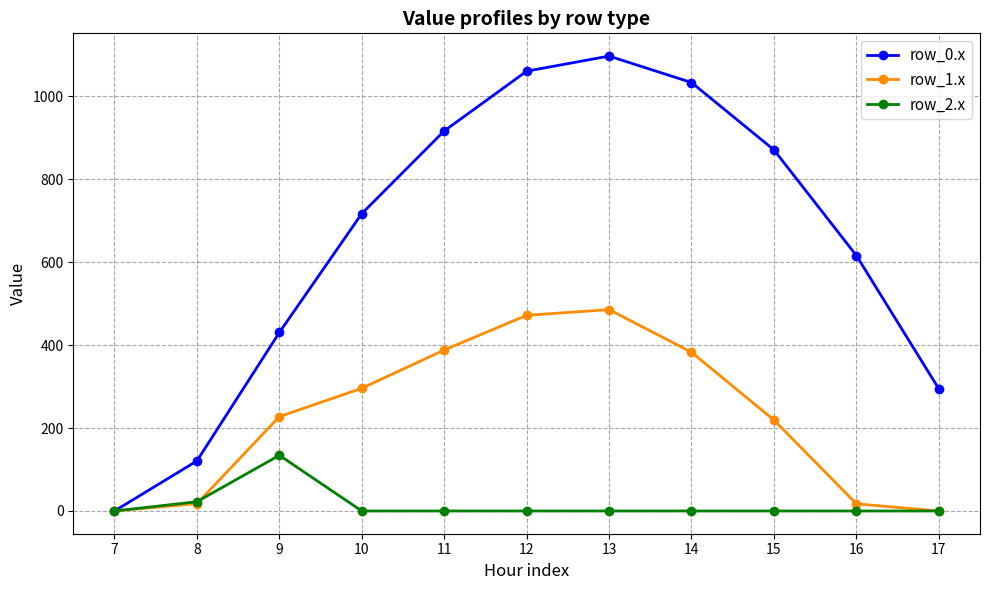

What are all the series names shown in the legend?

row_0.x, row_1.x, row_2.x